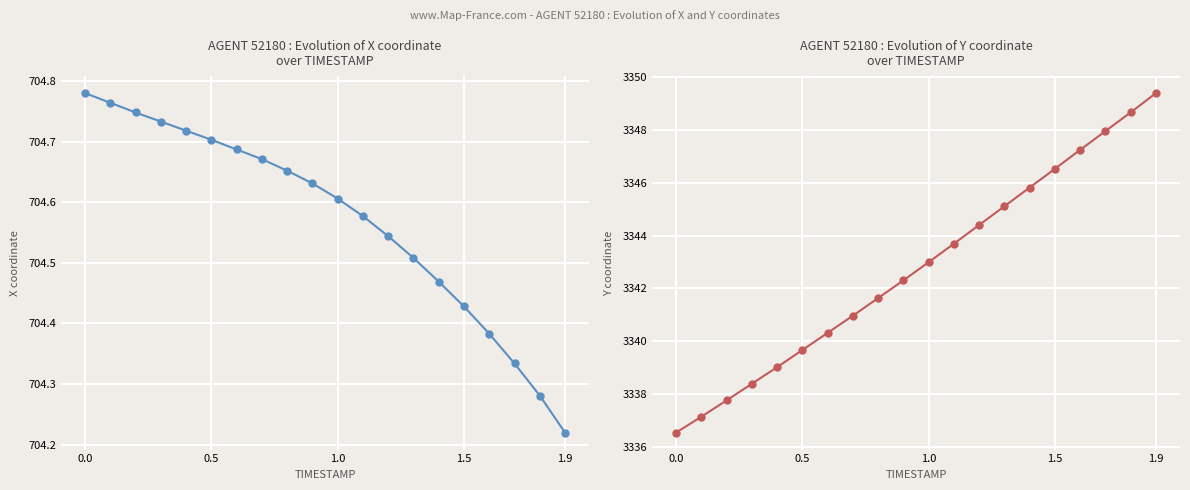

Reading left to right, what are all the values shown in this chart?

X: 704.8	704.8	704.7	704.7	704.7	704.7	704.7	704.7	704.7	704.6	704.6	704.6	704.5	704.5	704.5	704.4	704.4	704.3	704.3	704.2
Y: 3336.5	3337.1	3337.8	3338.4	3339.0	3339.7	3340.3	3341.0	3341.6	3342.3	3343.0	3343.7	3344.4	3345.1	3345.8	3346.5	3347.2	3348.0	3348.7	3349.4